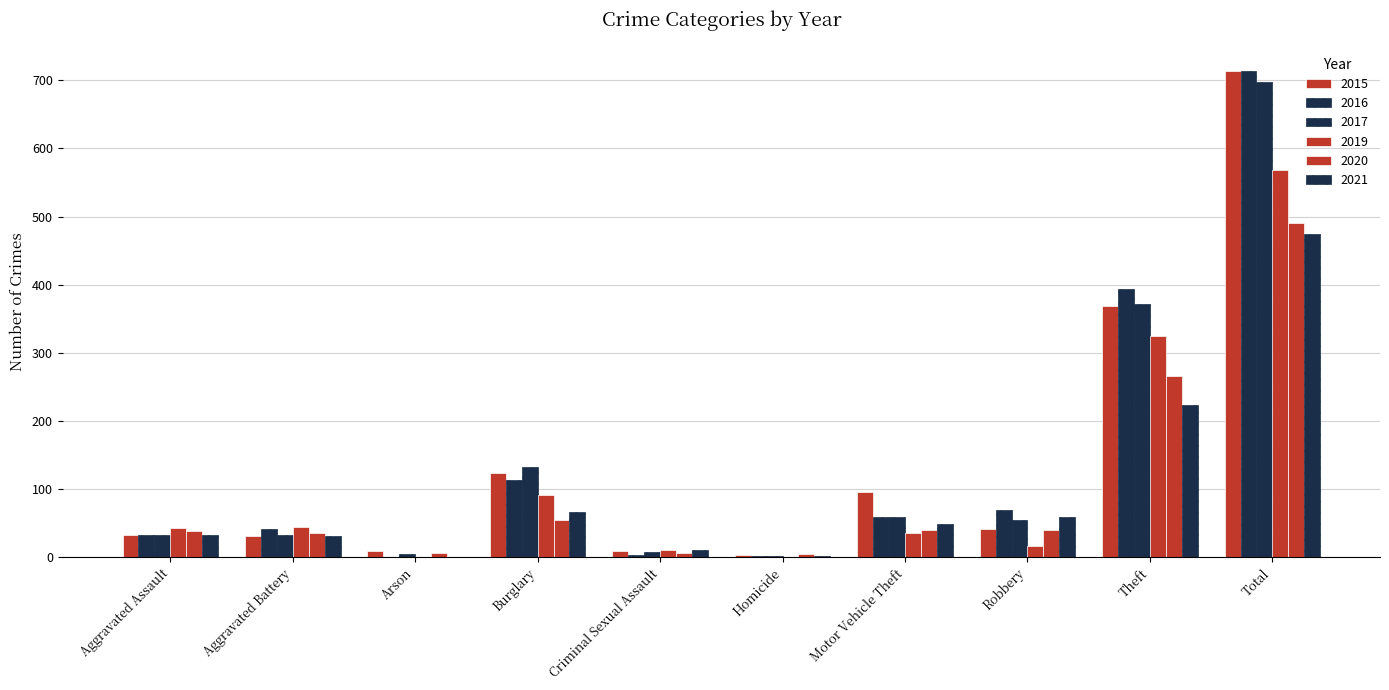

What is the value of the 2015 bar at the 6th from the left?

3